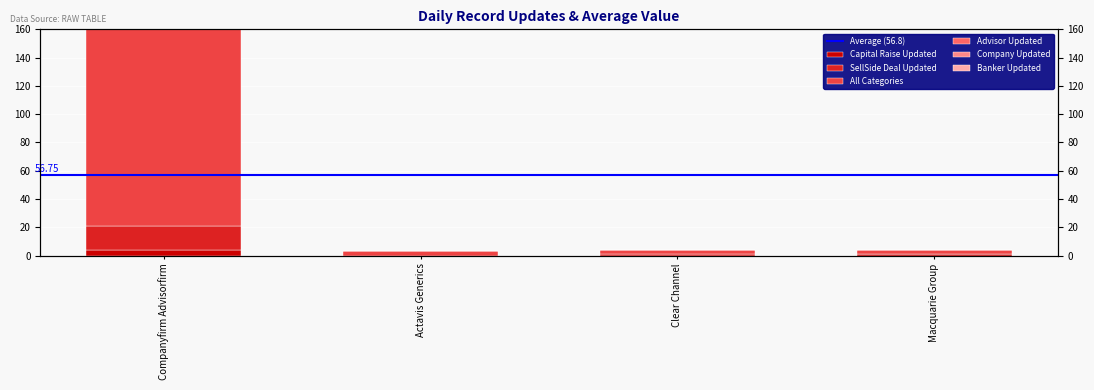

Count the number of categories in the chart.

4